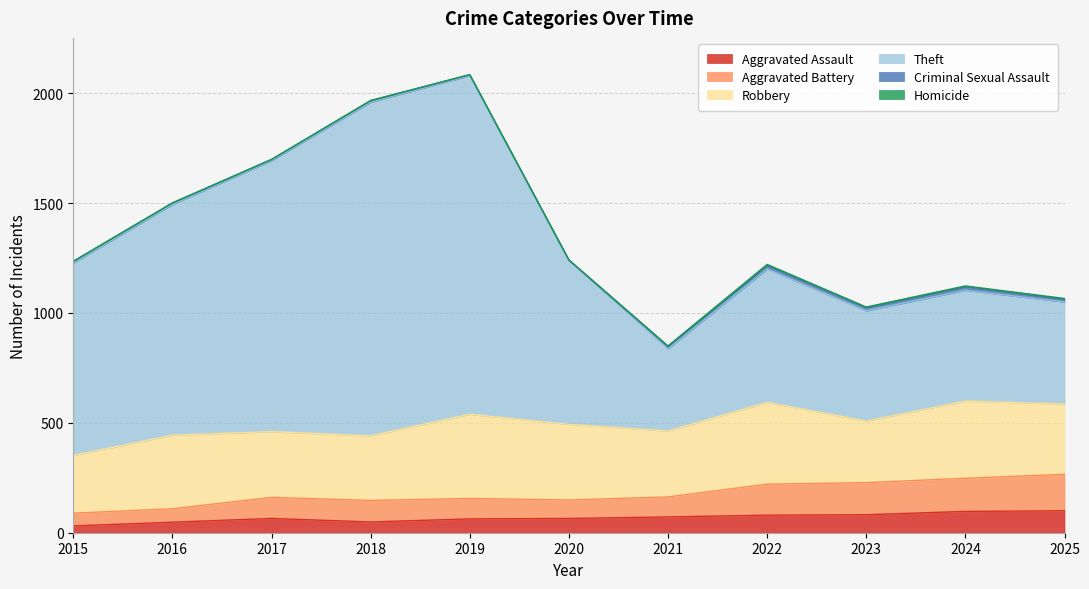

Between 2016 and 2020, which series saw the biggest shift?

Theft